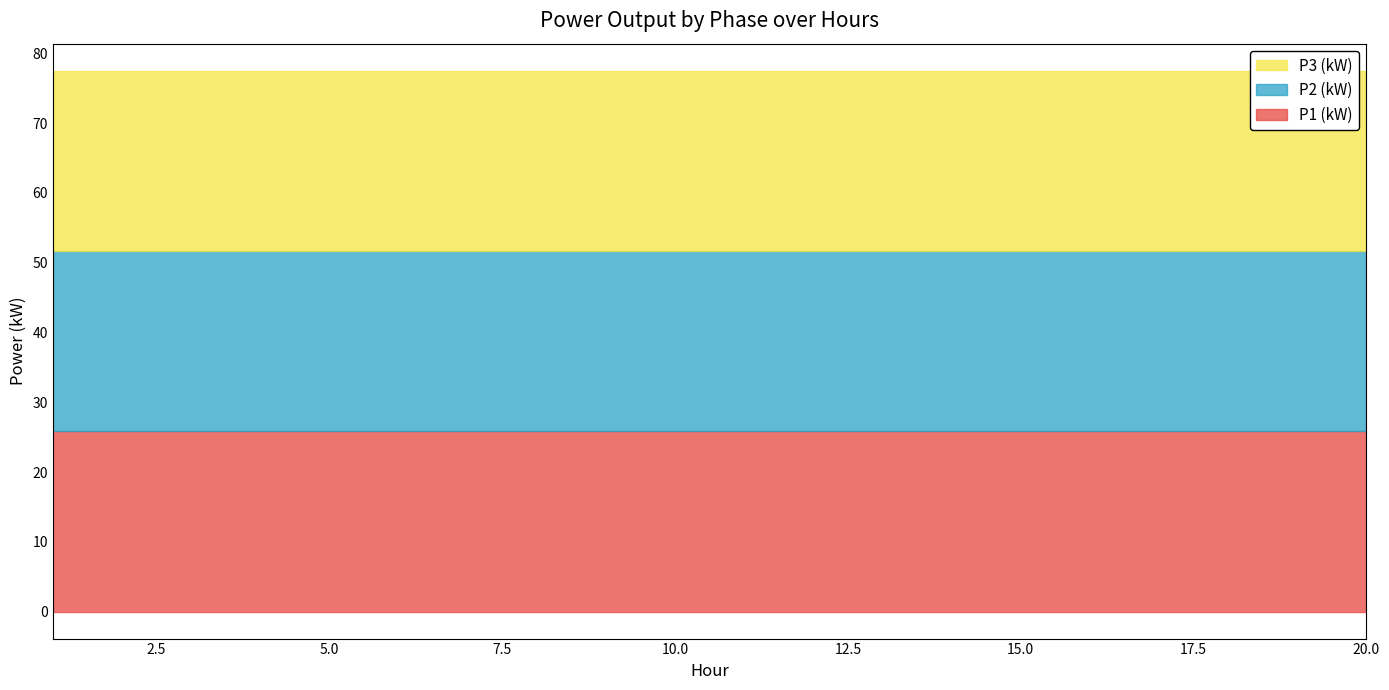

What is the maximum value shown in the chart?

25.8